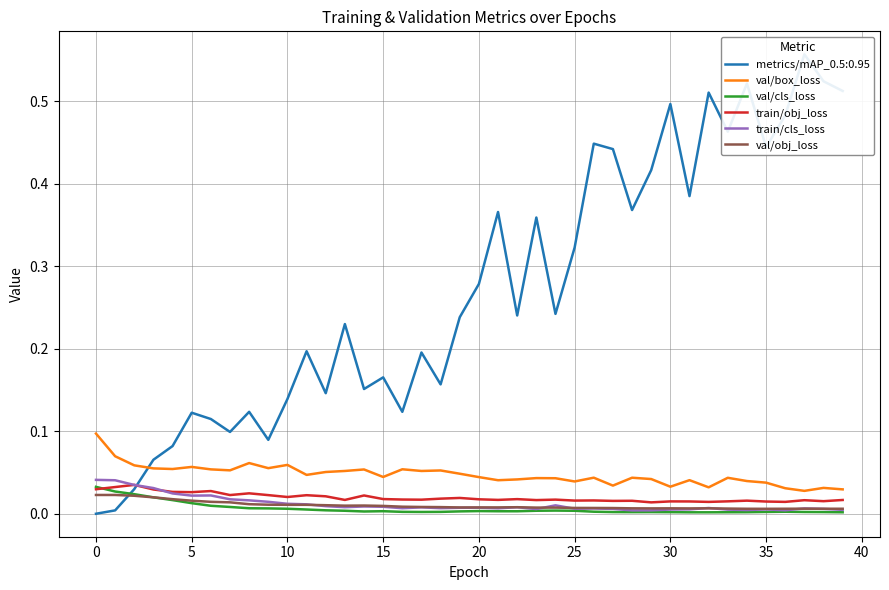

True or false: val/obj_loss and val/box_loss cross at least once.

False